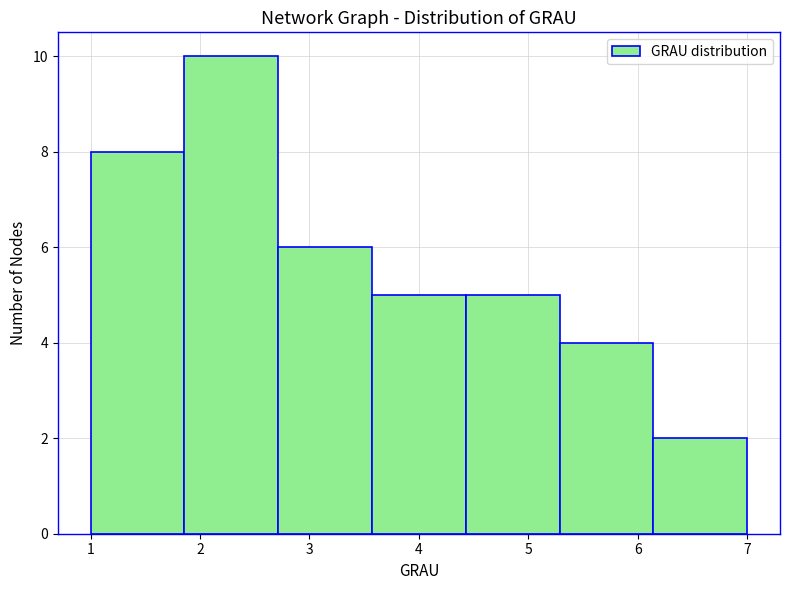

Reading left to right, transcribe this chart: for each bar, give the range it covers on the x-axis and its height. Neither the bar edges nor the heights are printed on the chart, so give them approximately, as read against the axes.

1.0 to 1.9: 8
1.9 to 2.7: 10
2.7 to 3.6: 6
3.6 to 4.4: 5
4.4 to 5.3: 5
5.3 to 6.1: 4
6.1 to 7.0: 2